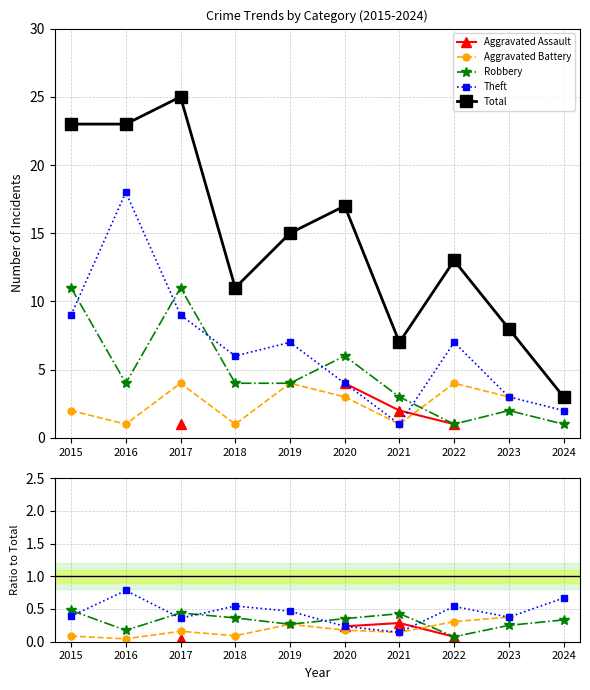

How many interior local peaks does the Aggravated Assault series have?

1